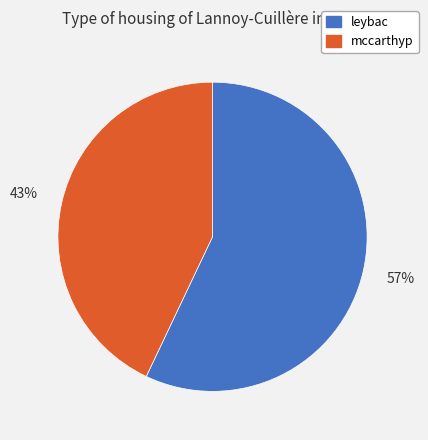

The leybac slice represents 46% of the pie. True or false?

False